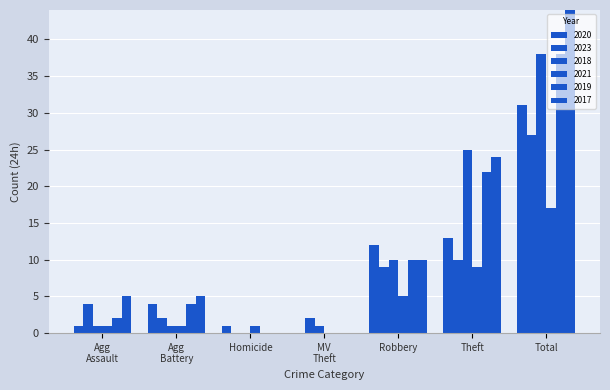

True or false: 2021 has a value of 29 at Total.

False